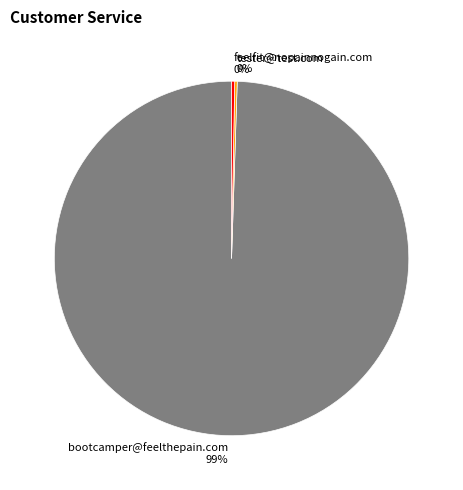

Between feelfit@nopainnogain.com and bootcamper@feelthepain.com, which is larger?

bootcamper@feelthepain.com